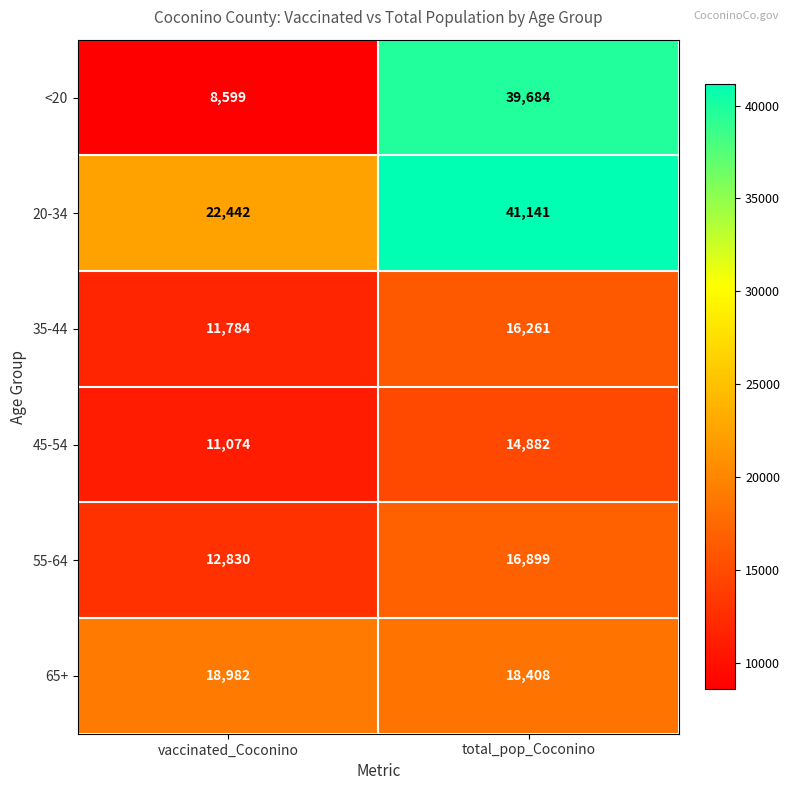

At how many categories does at least one series exceed 26997?

1